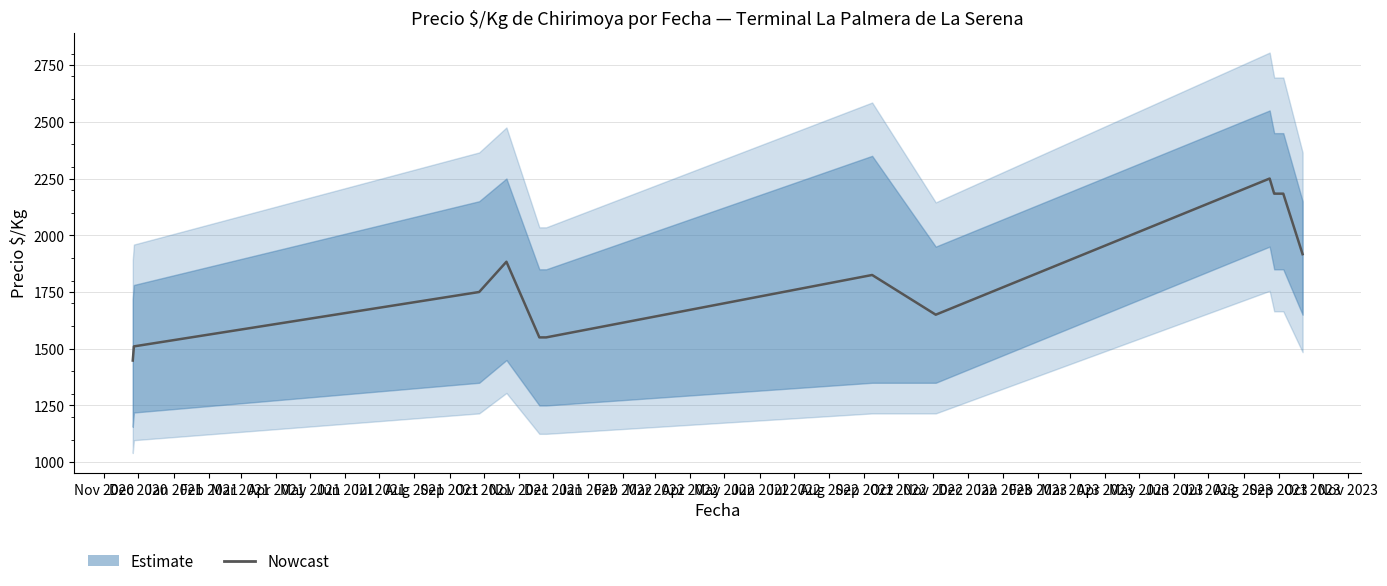

Does the chart have visible grid lines?

Yes